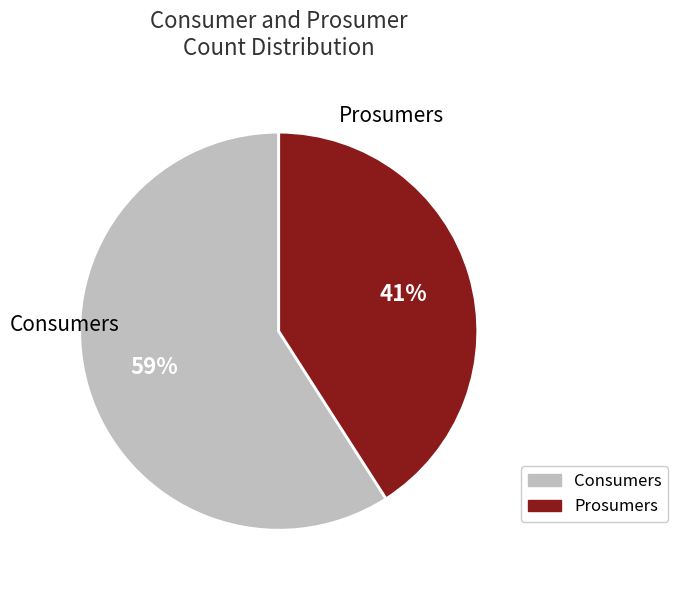

Rank the categories by value from highest to lowest.

Consumers, Prosumers